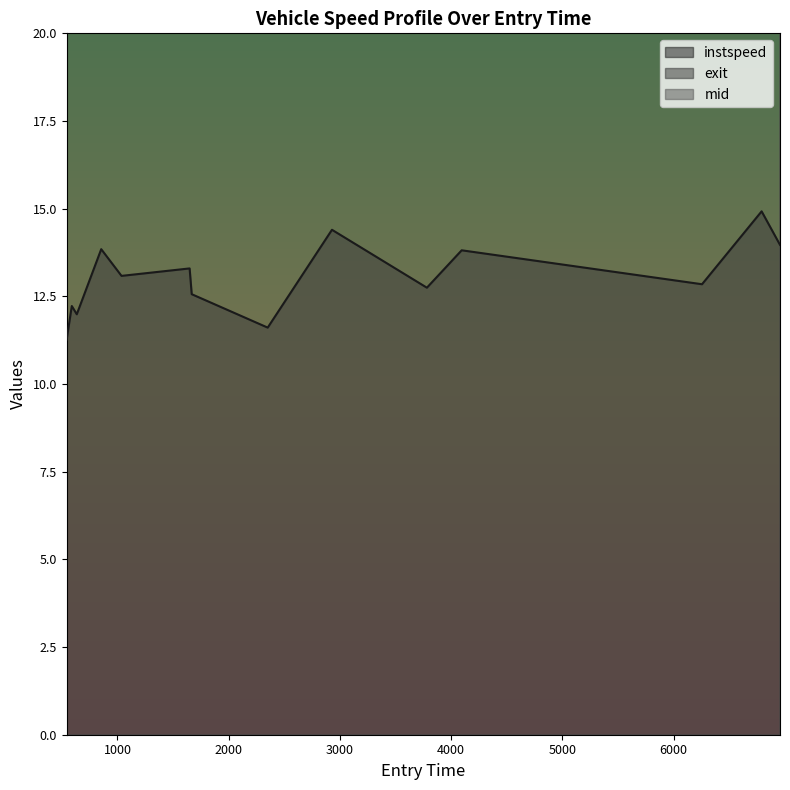

True or false: instspeed has a value of 5.7 at 1667.5499673537402.

False